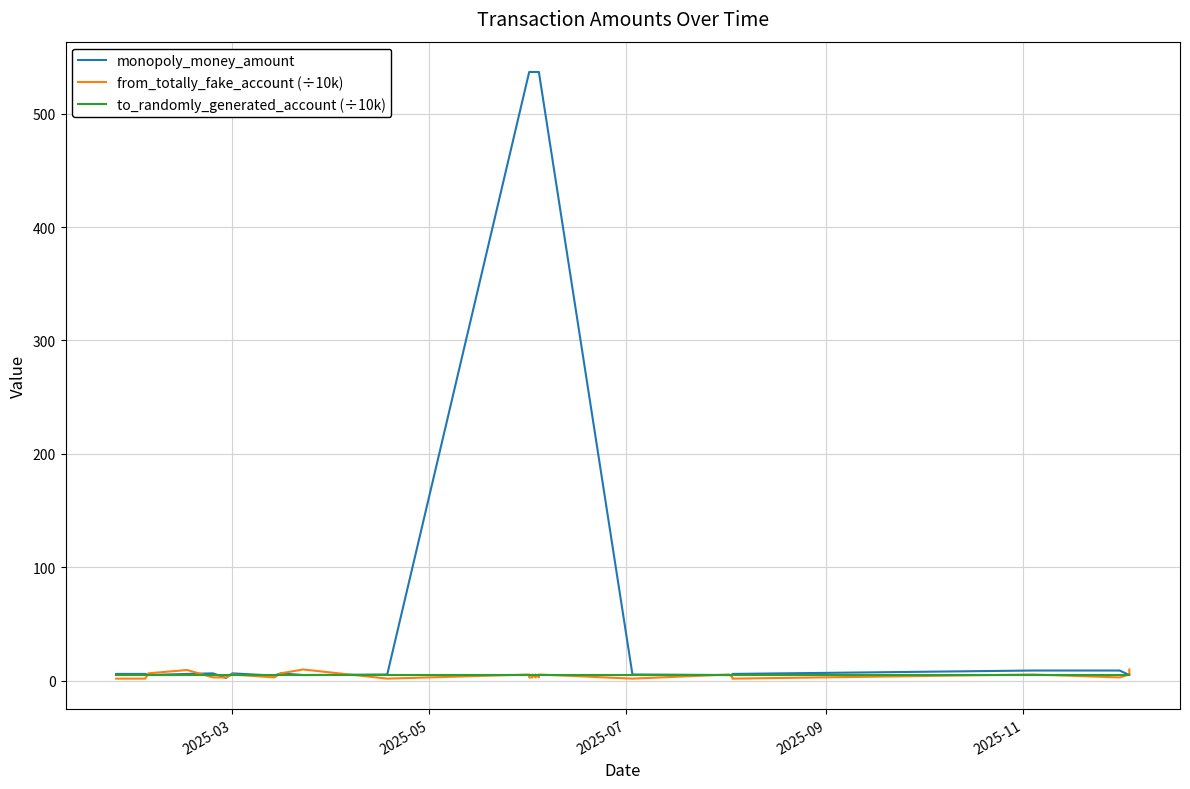

Reading right to left, what are all the values shown in this chart?

monopoly_money_amount: 5.5	5.0	5.0	5.0	5.0	9.0	9.0	6.0	6.0	5.0	5.0	5.0	5.0	5.0	5.5	5.5	536.7	536.7	536.7	536.7	536.7	536.7	536.7	536.7	5.5	5.0	6.5	4.5	6.5	6.5	2.5	6.5	6.0	5.0	5.0	6.0	6.0	6.0	6.0	6.0
from_totally_fake_account (÷10k): 9.9	5.5	5.5	5.5	5.5	2.9	5.5	1.8	1.8	2.9	5.5	5.5	5.5	5.5	1.8	1.8	5.5	2.9	5.5	2.9	5.5	2.9	2.9	5.5	1.8	9.9	6.6	2.9	5.5	5.5	2.9	2.9	9.5	6.6	6.6	1.8	1.8	1.8	1.8	1.8
to_randomly_generated_account (÷10k): 5.3	5.3	5.3	5.3	5.3	5.3	5.3	5.3	5.3	5.3	5.3	5.3	5.3	5.3	5.3	5.3	5.3	5.3	5.3	5.3	5.3	5.3	5.3	5.3	5.3	5.3	5.3	5.3	5.3	5.3	5.3	5.3	5.3	5.3	5.3	5.3	5.3	5.3	5.3	5.3